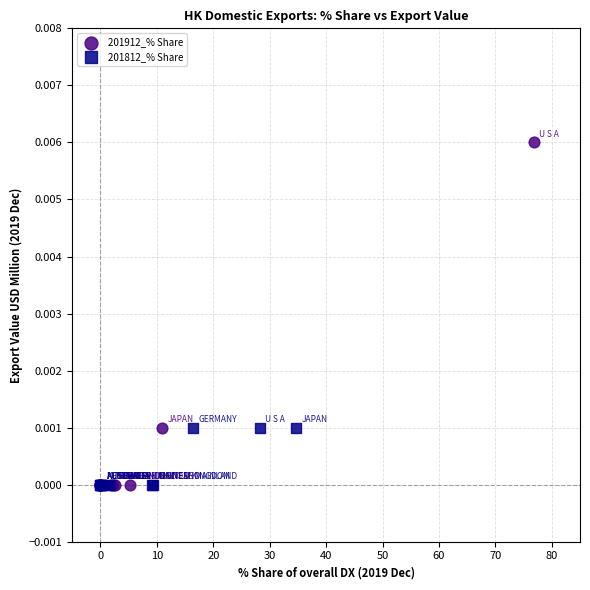

What are all the series names shown in the legend?

201912_% Share, 201812_% Share